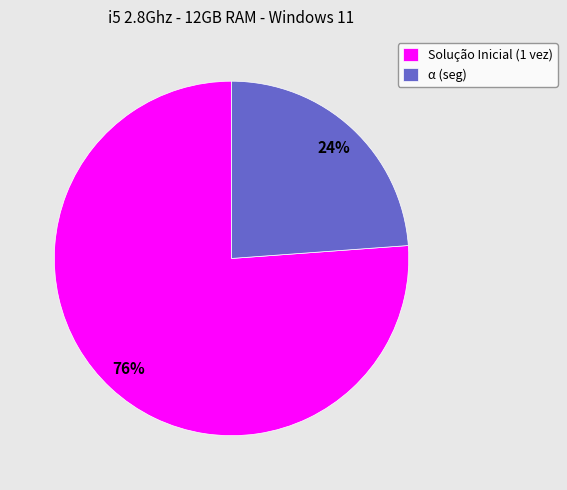

Is there a majority slice in this chart?

Yes